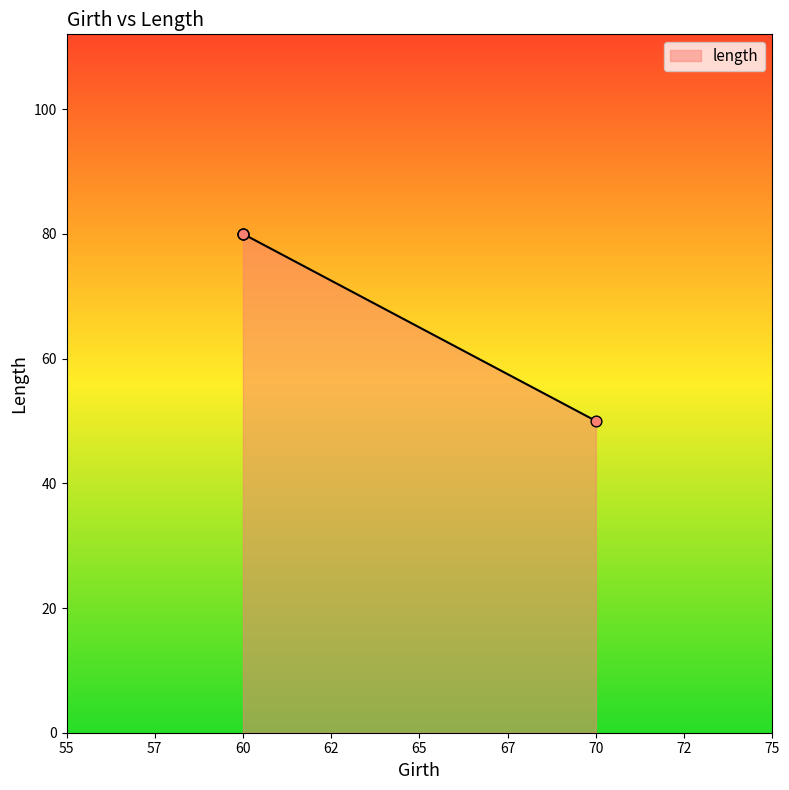

What is the ratio of the value at 60 to the value at 60?

1.0